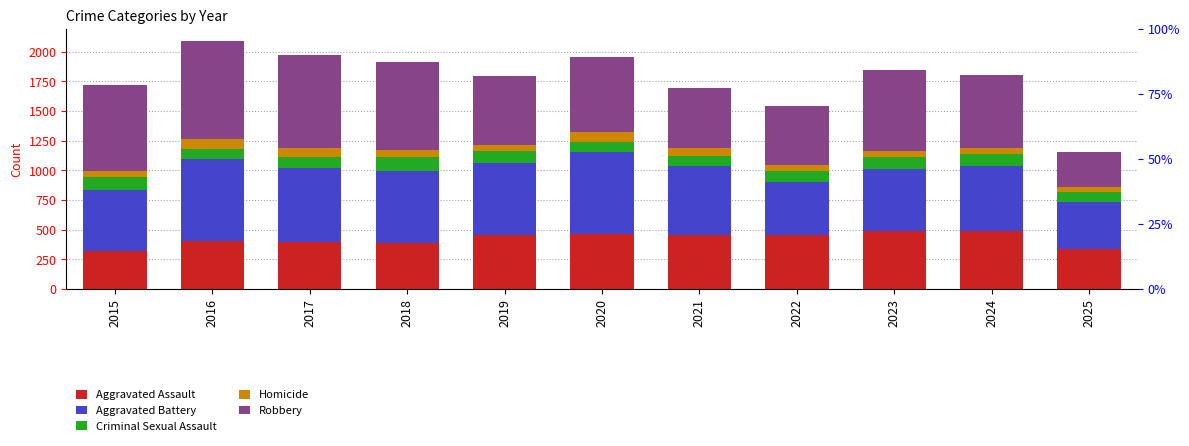

Which has a higher value, 2015 or 2016?

2016